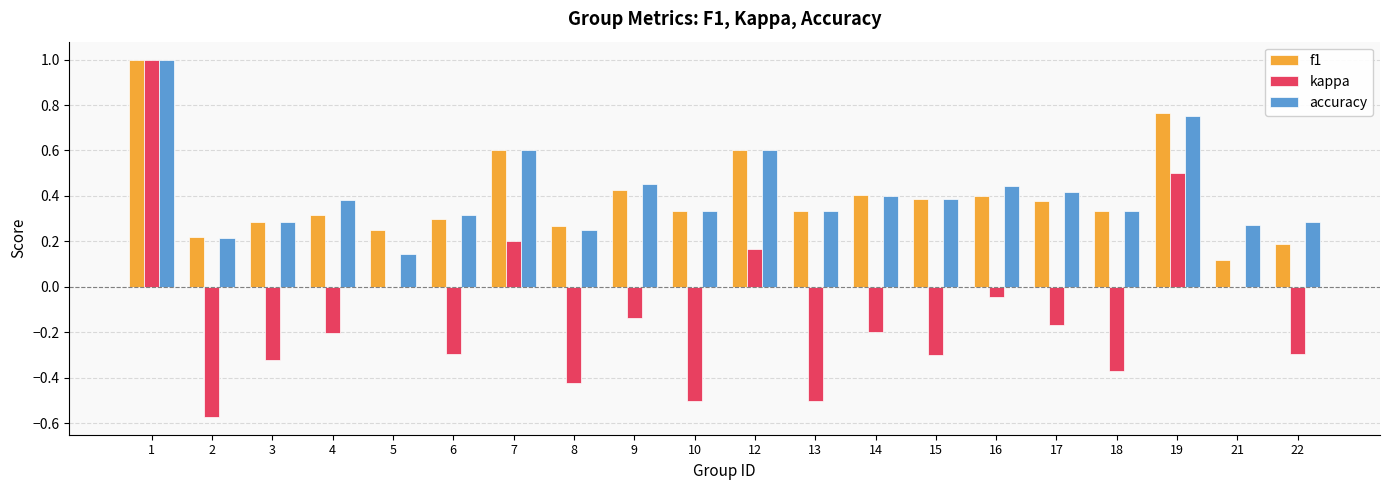

Is the value of accuracy at 16 greater than the value of kappa at 2?

Yes